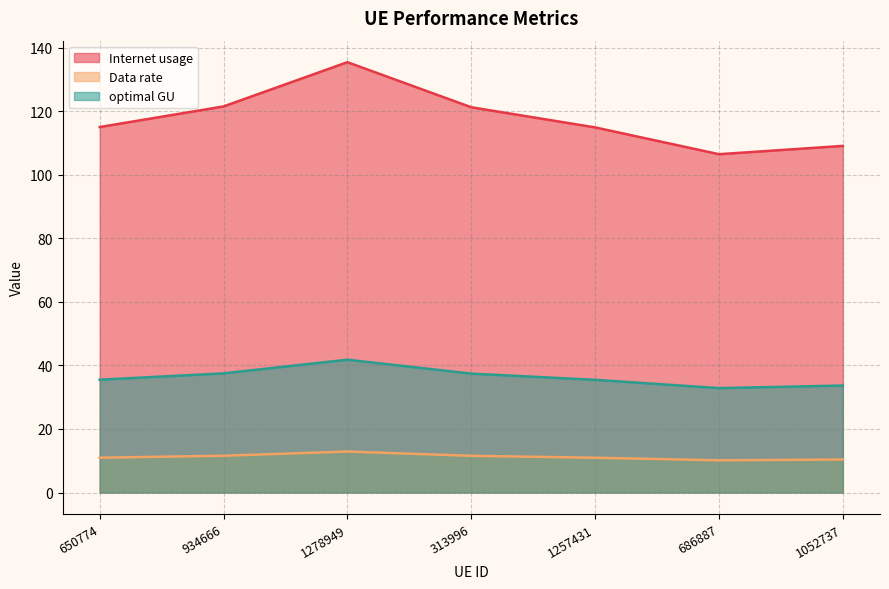

What is the label of the 7th point from the left?

1052737